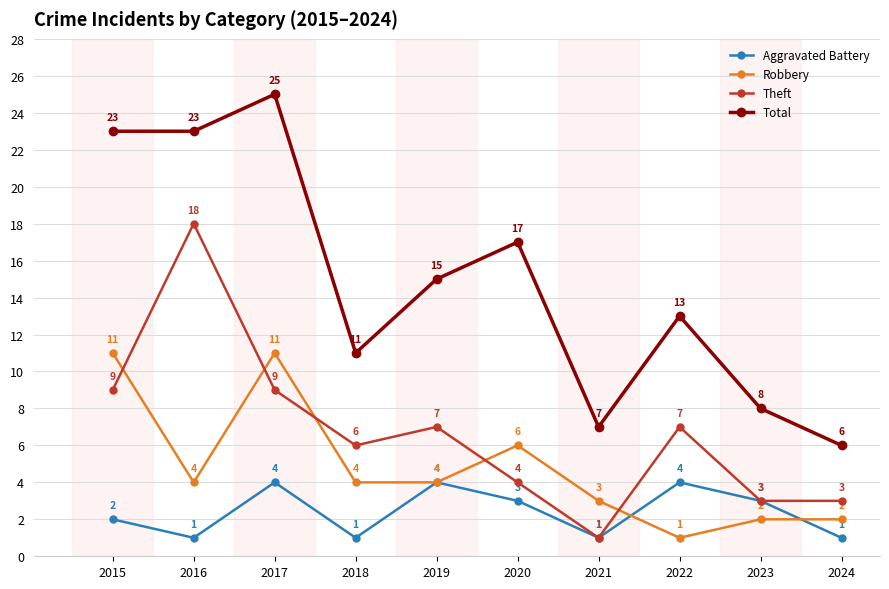

Rank the series at 2016 from highest to lowest value.

Total, Theft, Robbery, Aggravated Battery